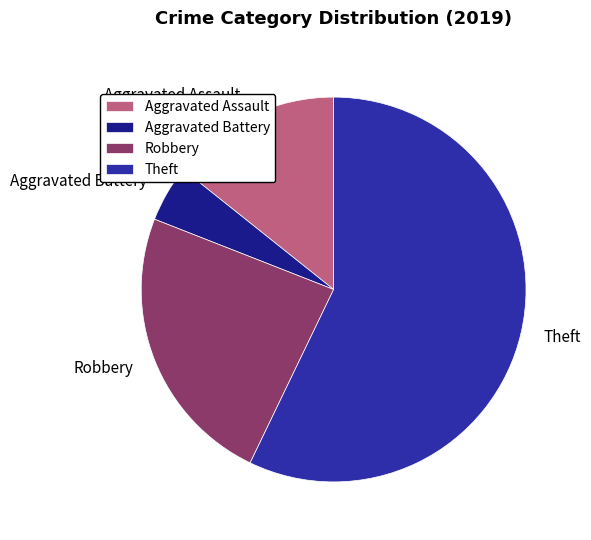

Count the number of slices in the pie.

4